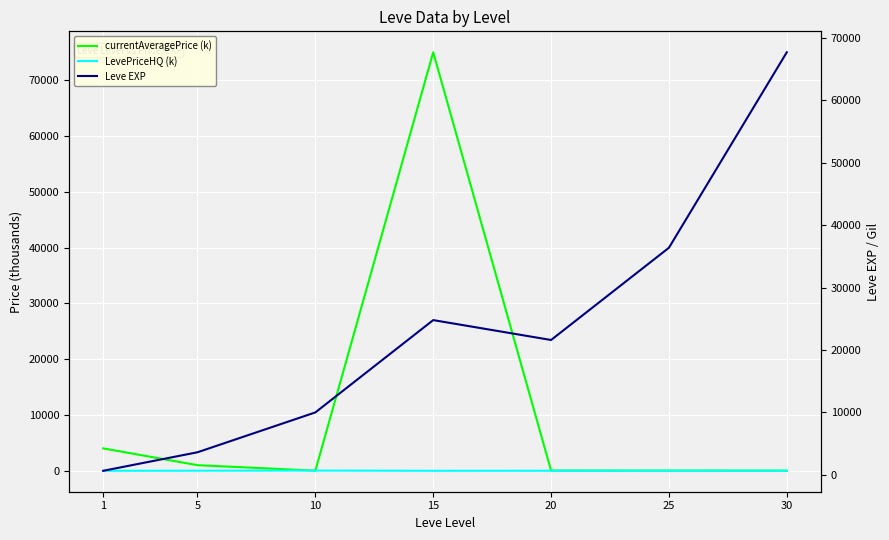

How many data points in LevePriceHQ (k) are less than 15?

3